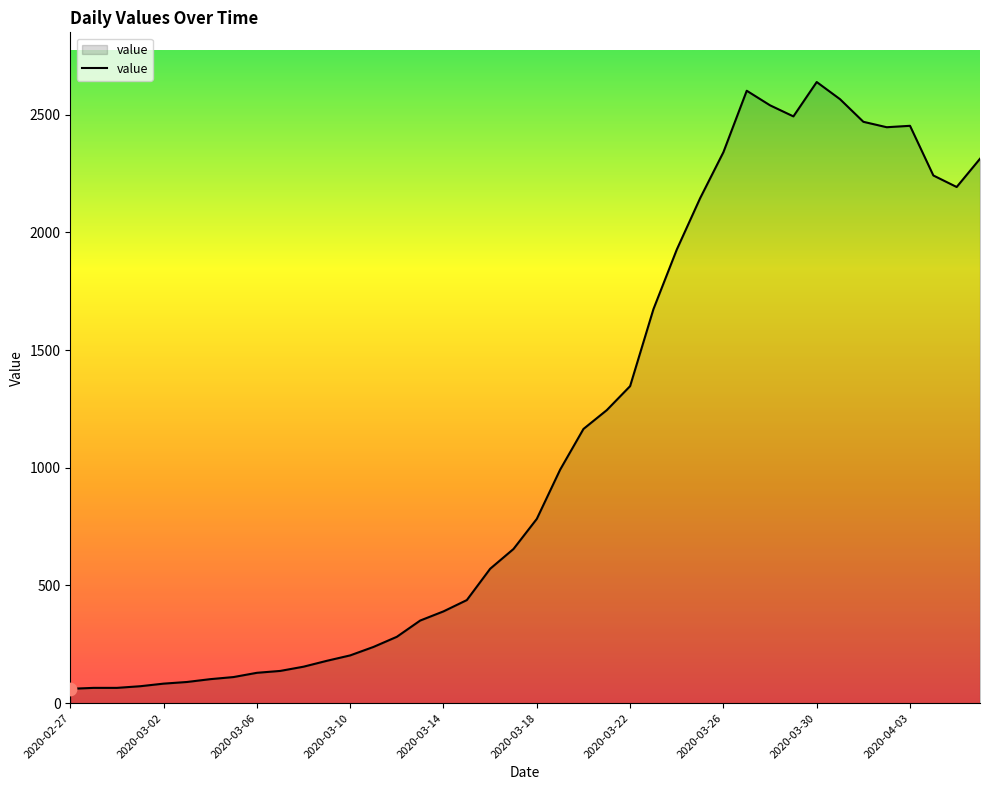

What is the difference between the maximum and minimum values?

2578